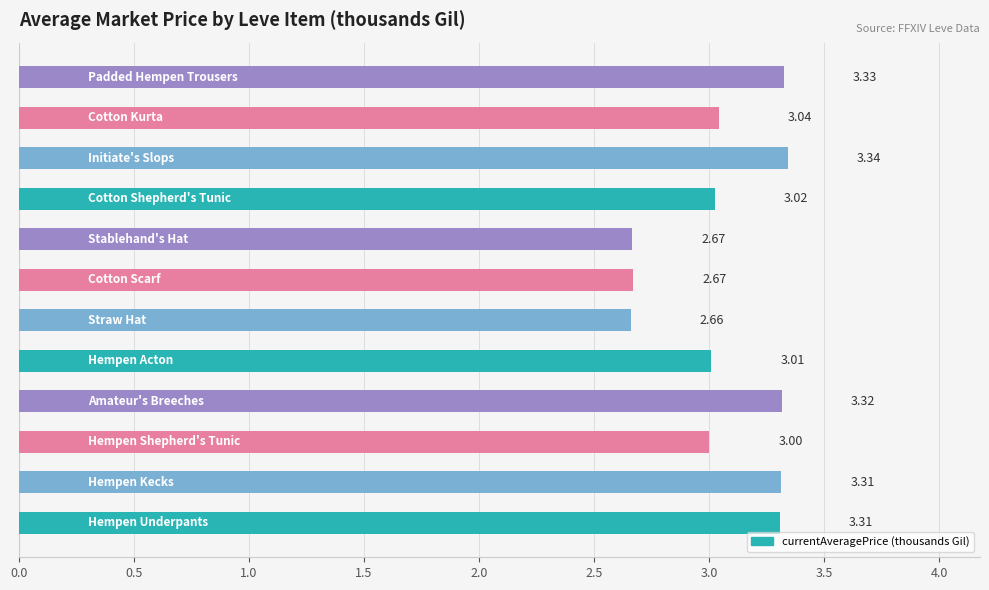

What is the average value?

3.1